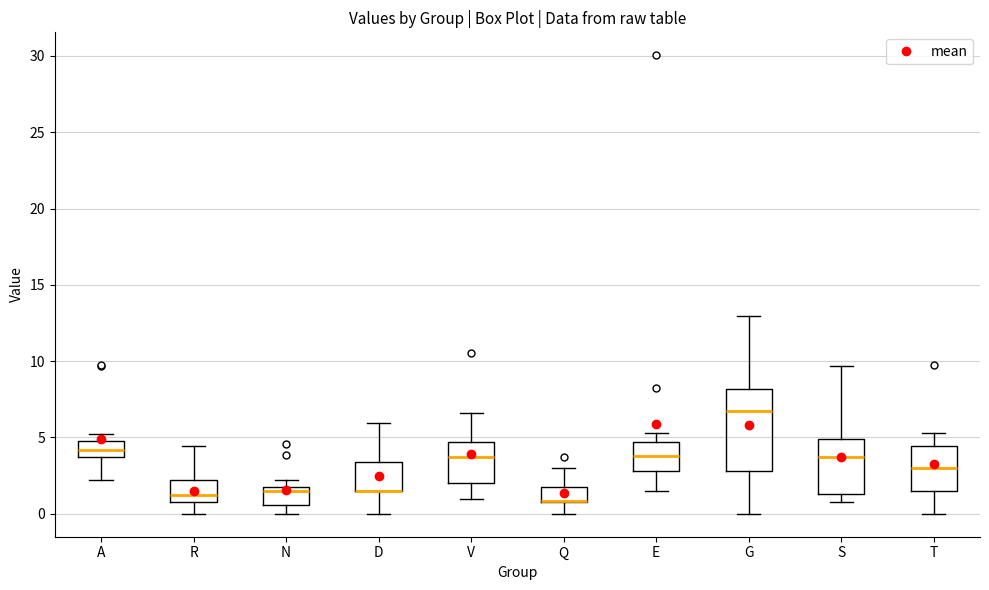

Reading left to right, transcribe this box plot: for each box, give where its median line is, the range the box spans, and where its two whiskers end, as read against the y-axis. The values are not printed on the chart, so give them approximately, as read against the axis.

A: median 4.0, box 3.5 to 5.0, whiskers 2.0 to 5.0 (just above the box's upper edge)
R: median 1.0, box 0.5 to 2.0, whiskers 0.0 to 4.5
N: median 1.5, box 0.5 to 2.0, whiskers 0.0 to 2.0 (just above the box's upper edge)
D: median 1.5 (drawn on the box's lower edge), box 1.5 to 3.5, whiskers 0.0 to 6.0
V: median 4.0, box 2.0 to 4.5, whiskers 1.0 to 6.5
Q: median 1.0 (drawn on the box's lower edge), box 0.5 to 1.5, whiskers 0.0 to 3.0
E: median 4.0, box 3.0 to 4.5, whiskers 1.5 to 5.5
G: median 6.5, box 3.0 to 8.0, whiskers 0.0 to 13.0
S: median 3.5, box 1.5 to 5.0, whiskers 0.5 to 9.5
T: median 3.0, box 1.5 to 4.5, whiskers 0.0 to 5.5